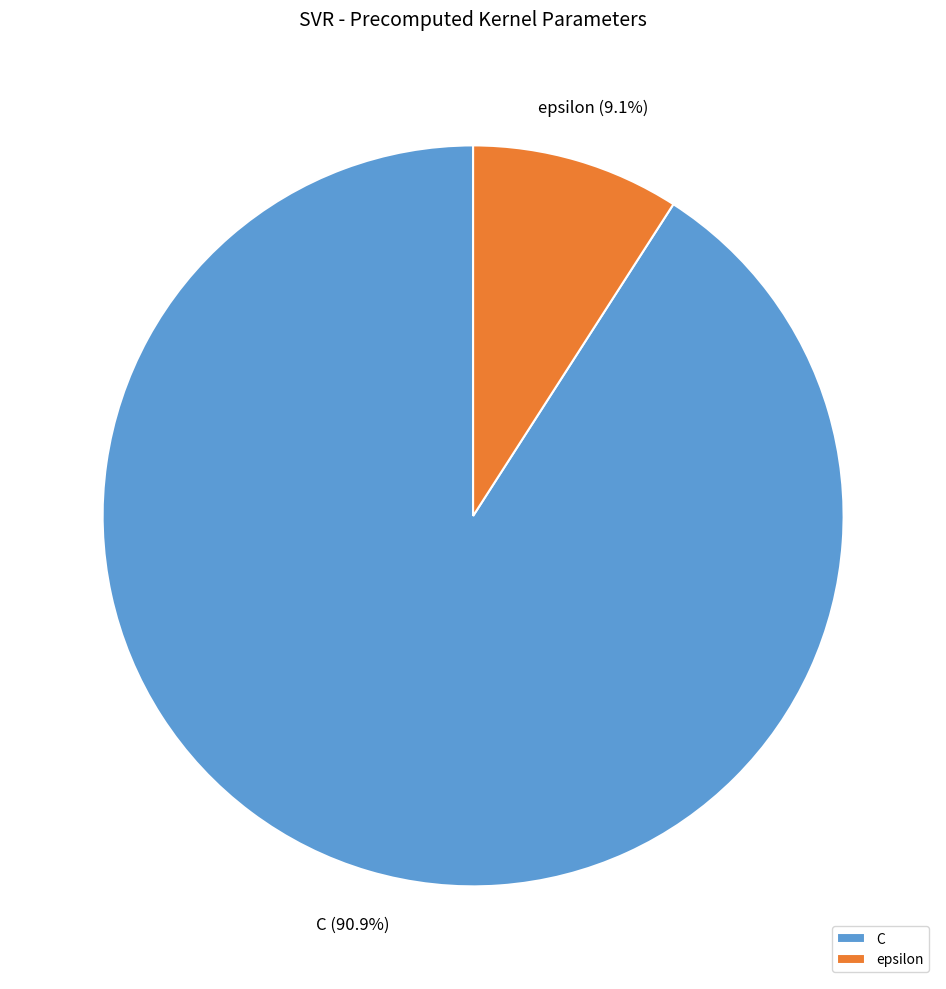

What percentage is the C slice, to the nearest percent?

91%